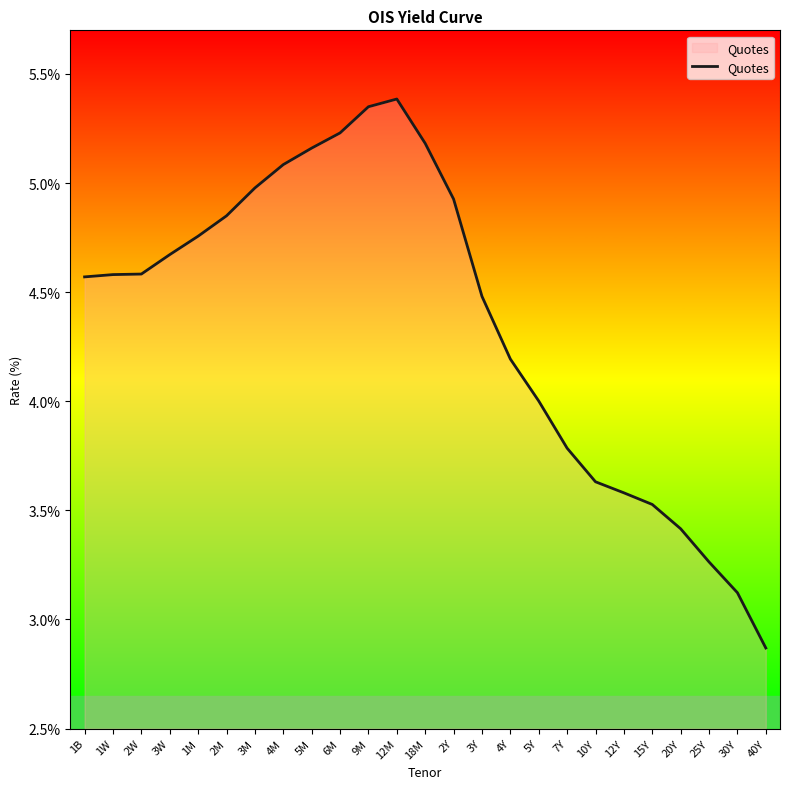

How many lines are shown in the chart?

1